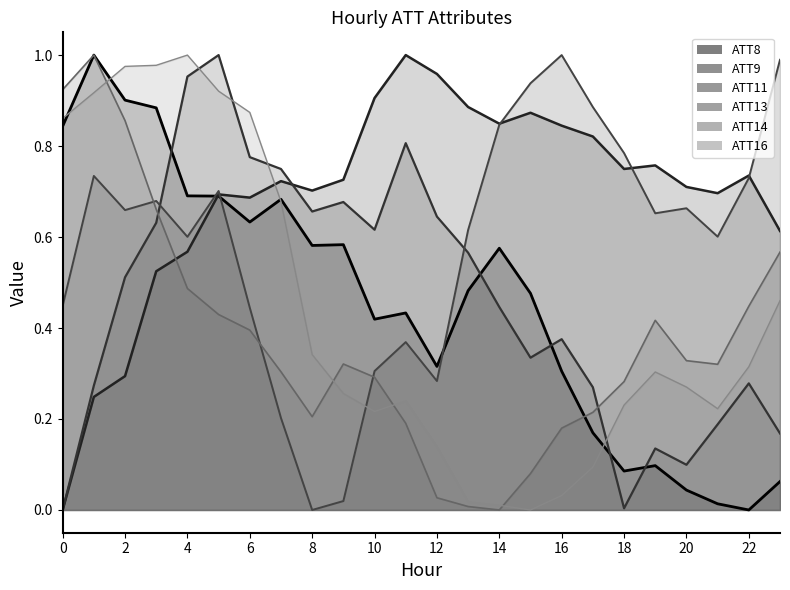

True or false: ATT16 and ATT8 intersect in this chart.

True